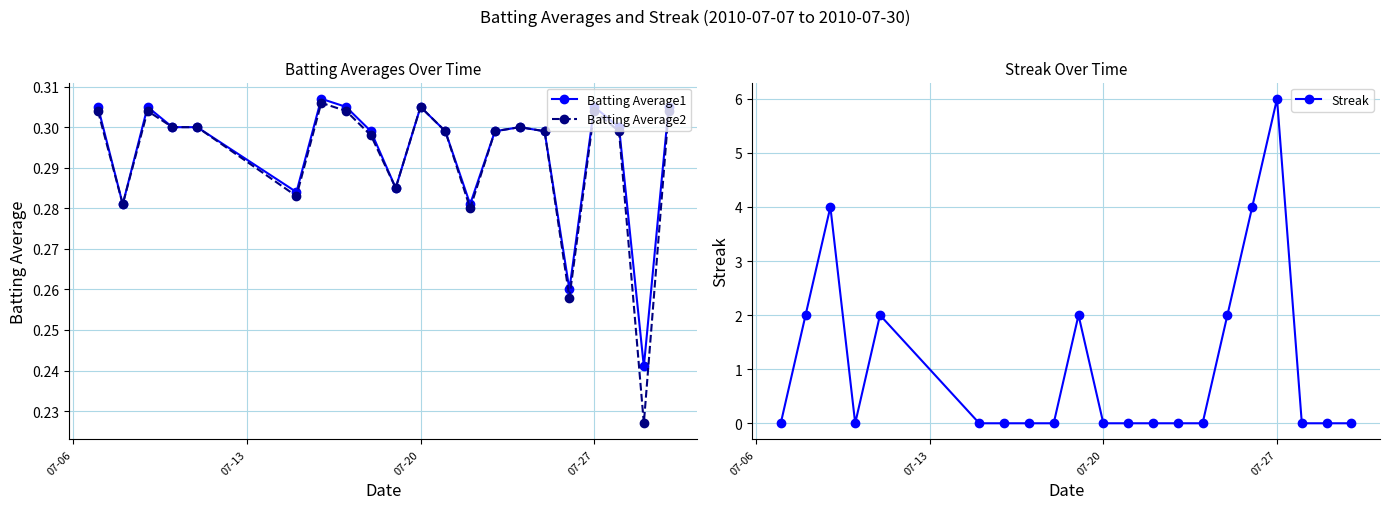

True or false: Batting Average1 and Streak intersect in this chart.

True